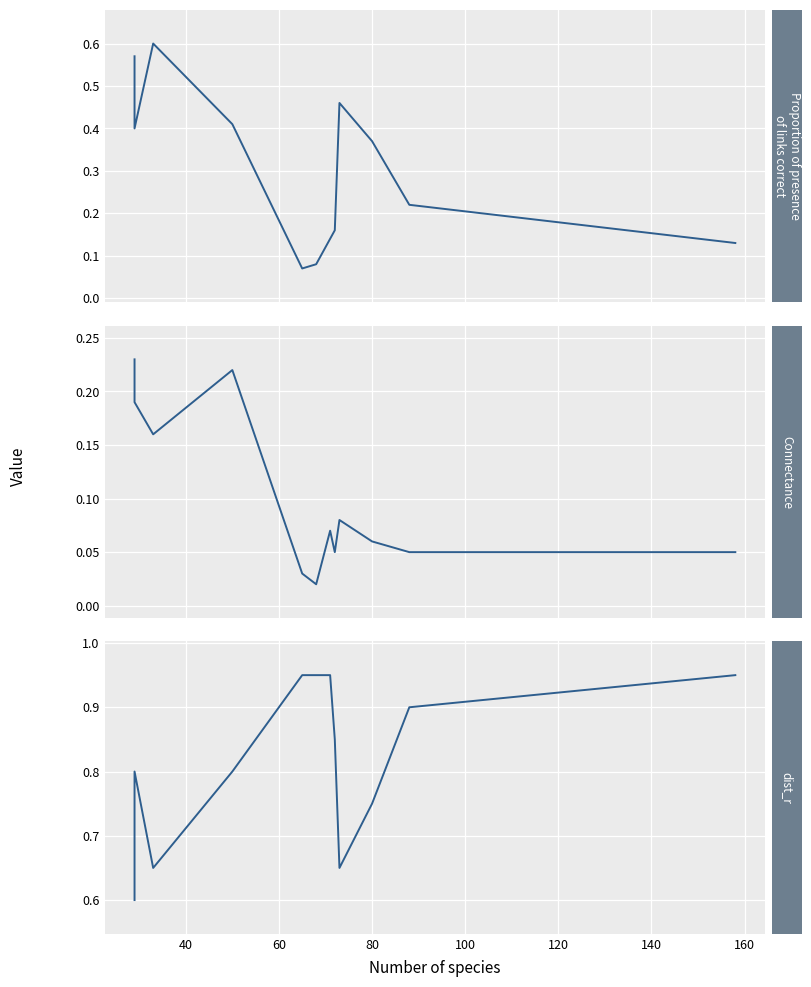

In dist_r, how many points are lower than both neighbors (excluding endpoints)?

2